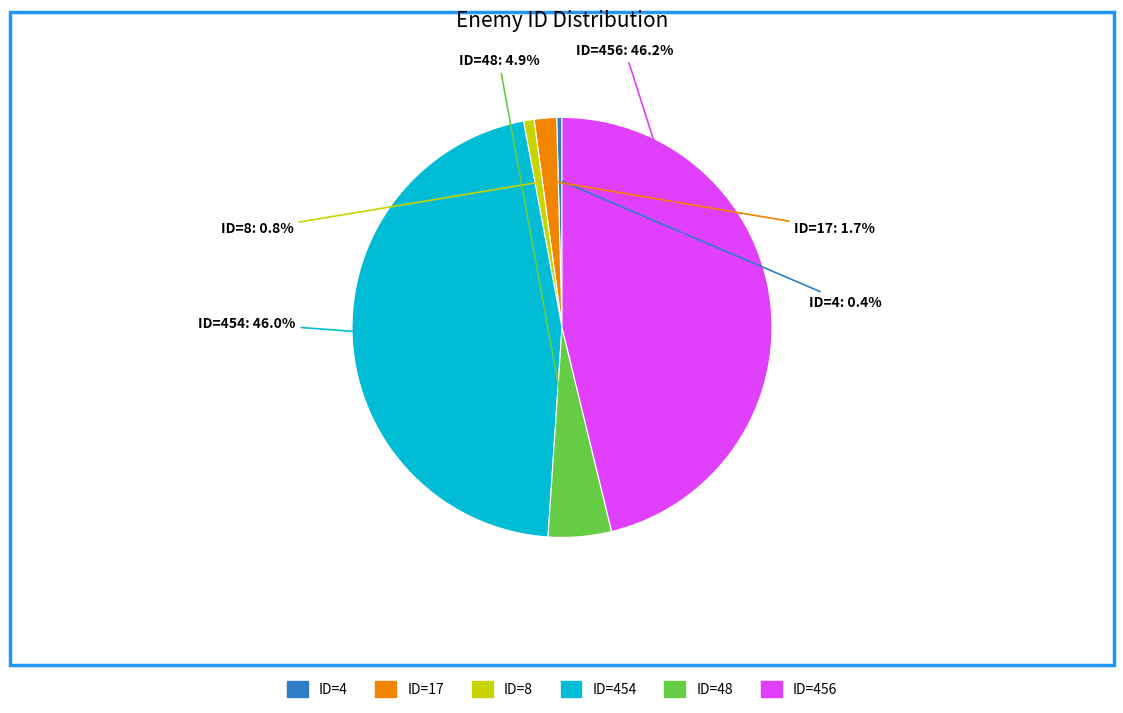

To the nearest percent, what is the difference between the ID=17 and ID=8 slice percentages?

1%